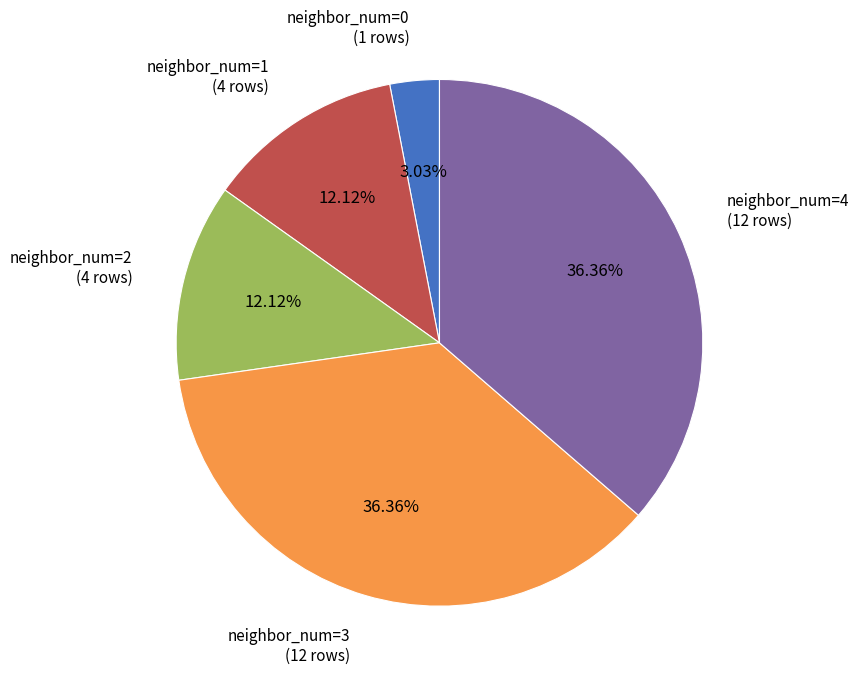

What is the ratio of the value at neighbor_num=2 to the value at neighbor_num=1?

1.0